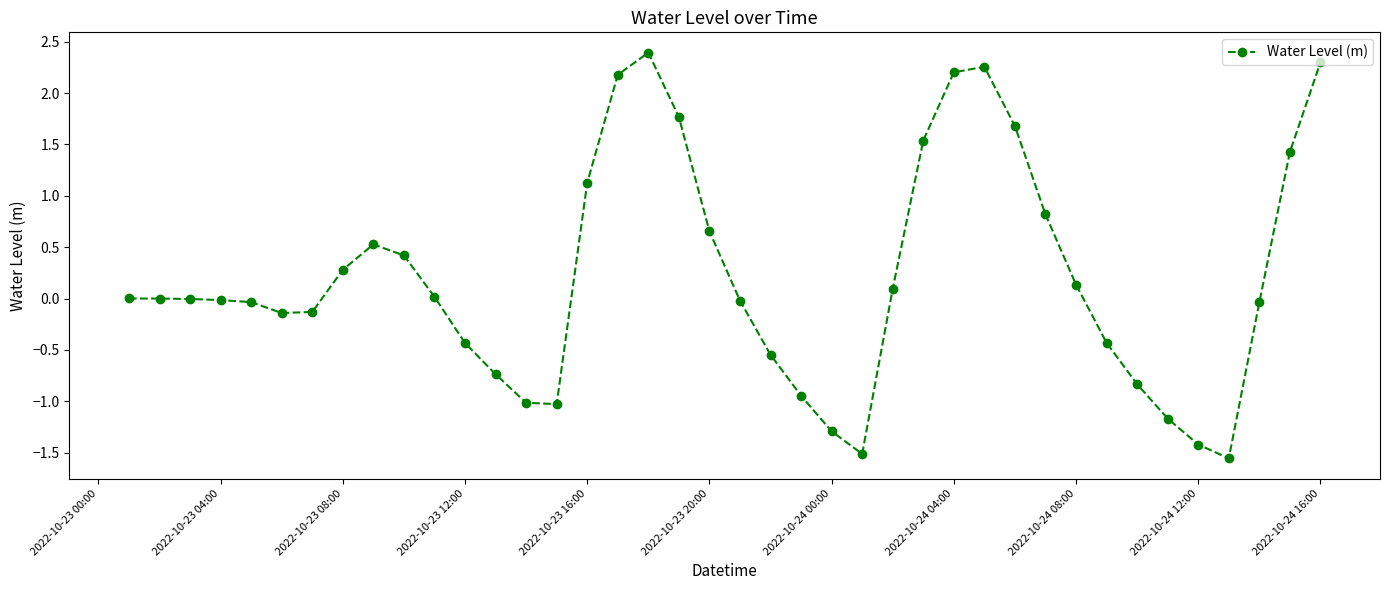

What is the difference between the maximum and minimum values?

3.9